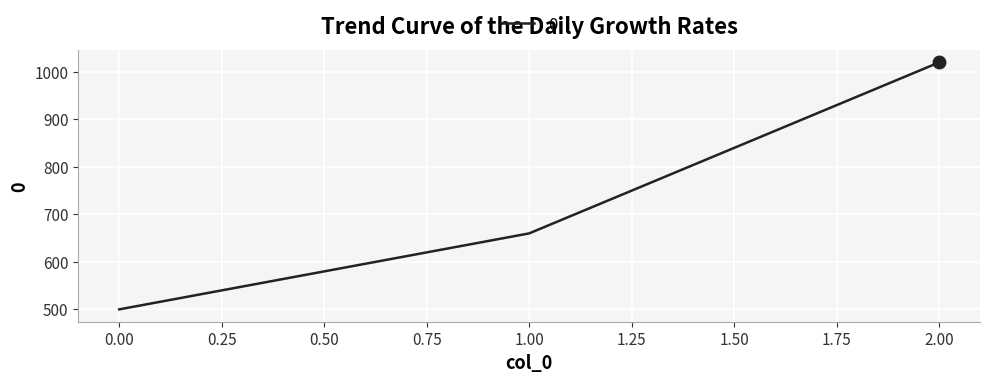

True or false: the data shows 500 at 0.00.

True